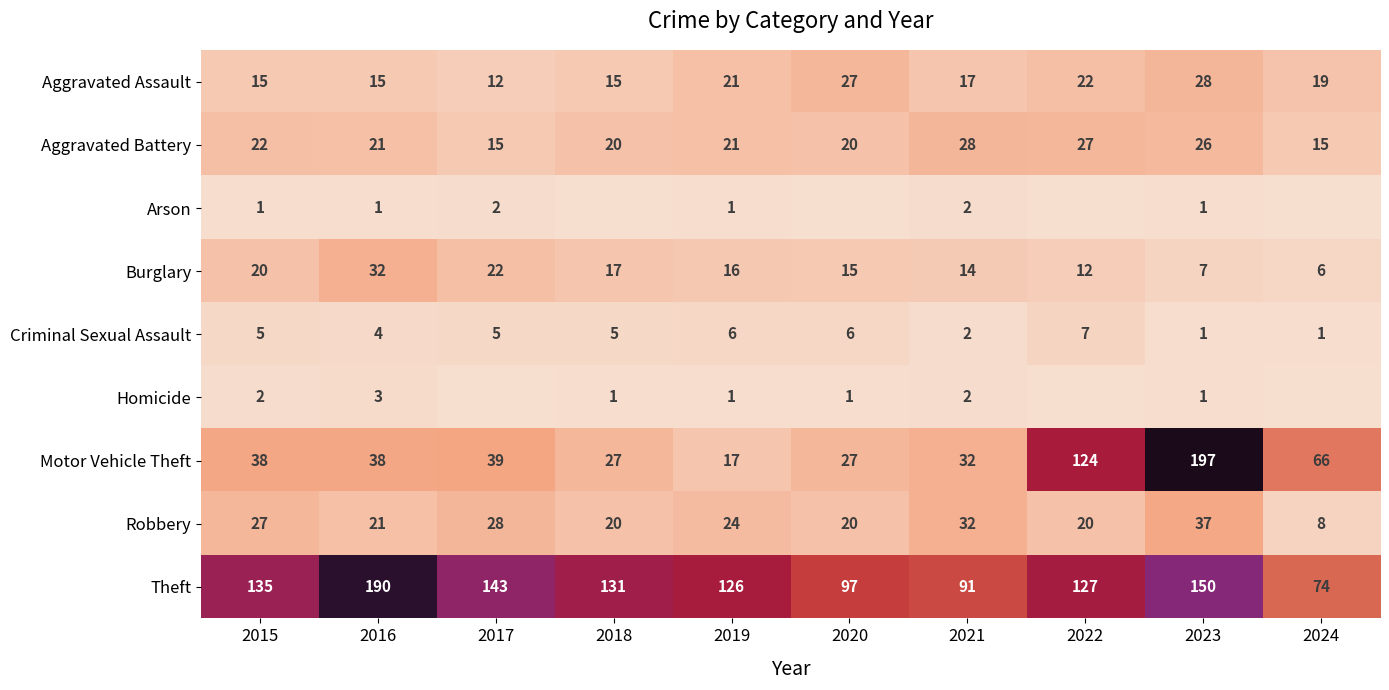

At which label does Aggravated Battery first exceed 21?

2015